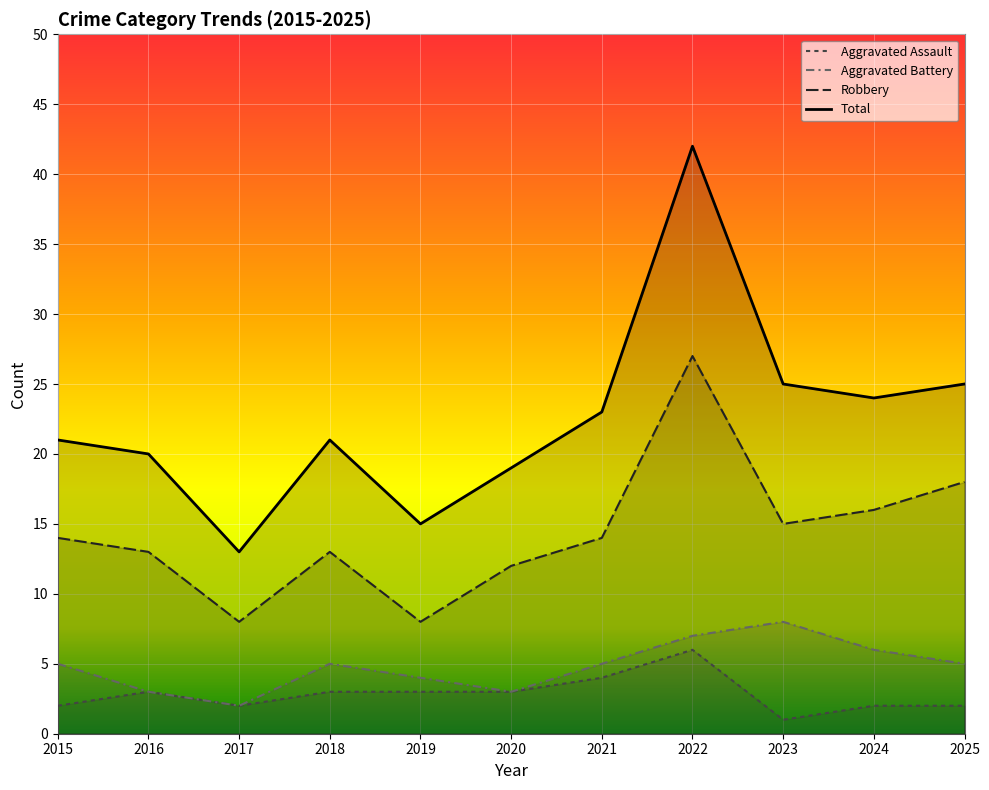

The Total series shows 5 at 2019. True or false?

False